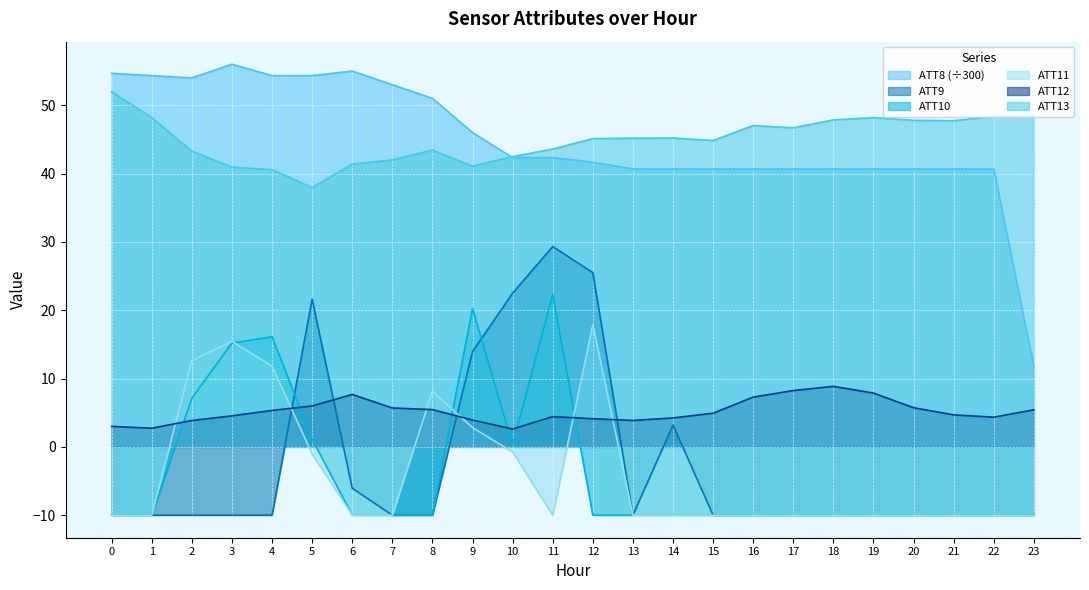

How many values in the ATT8 series are below 42?

12